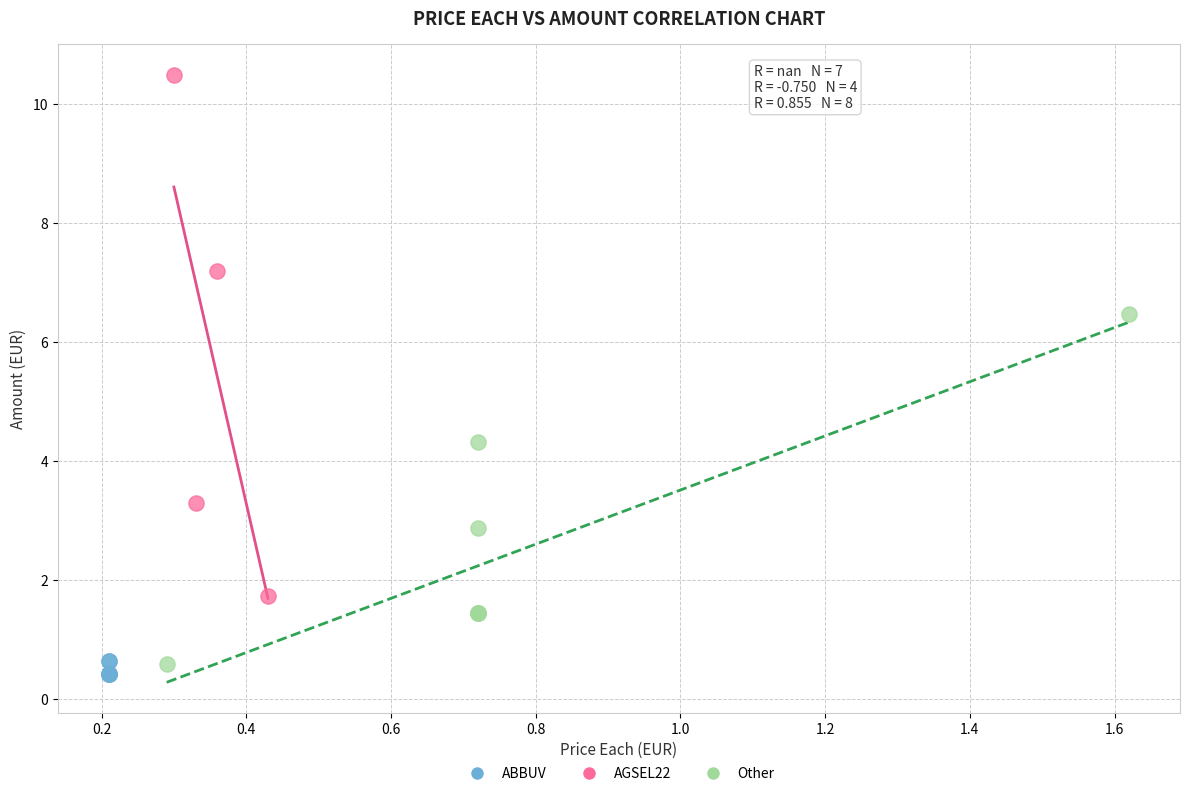

Which series has the widest spread of Y values?

AGSEL22